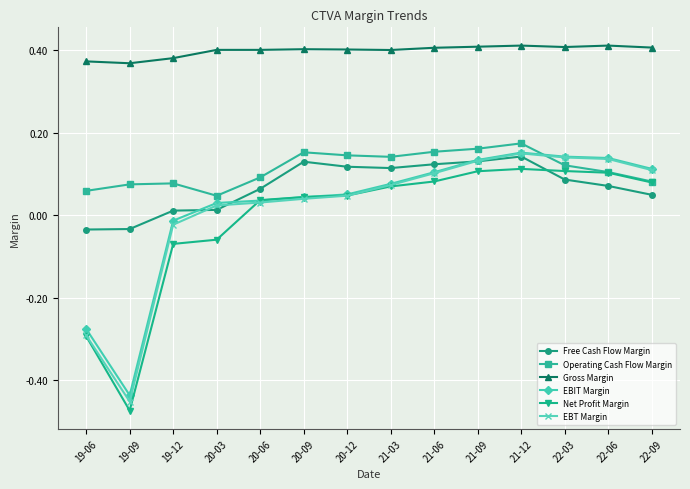

What position from the left is 19-09?

2